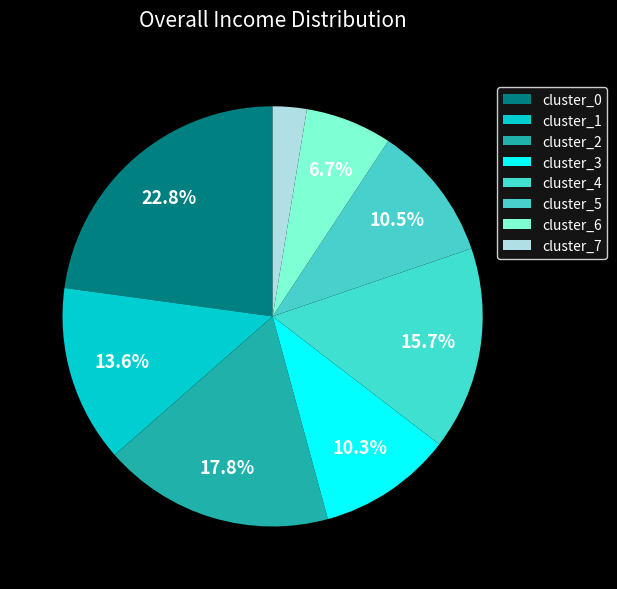

What percentage do cluster_0 and cluster_5 together represent?

33.3%